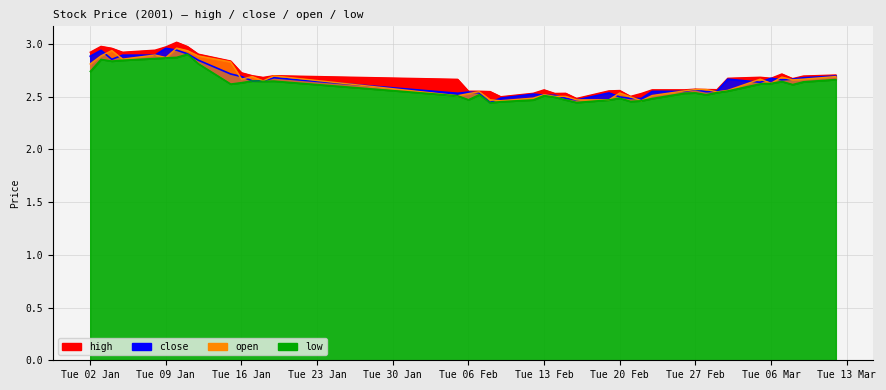

What is the sum of all low values?

104.4